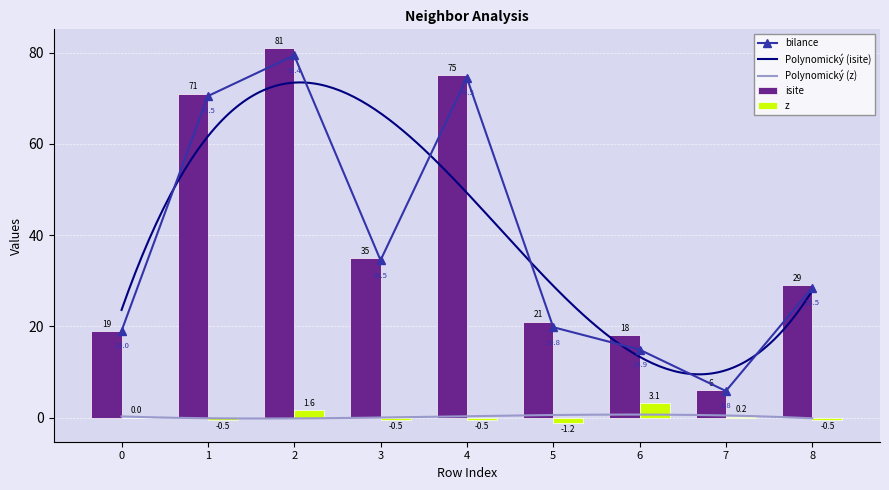

At which category is the sum across all series the highest?

2